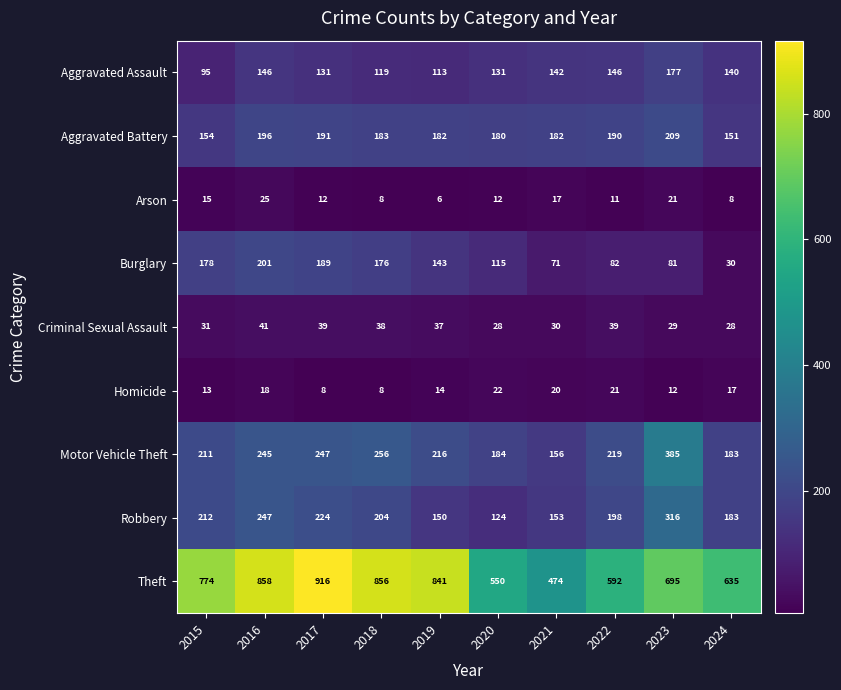

How many data points does each series have?

10